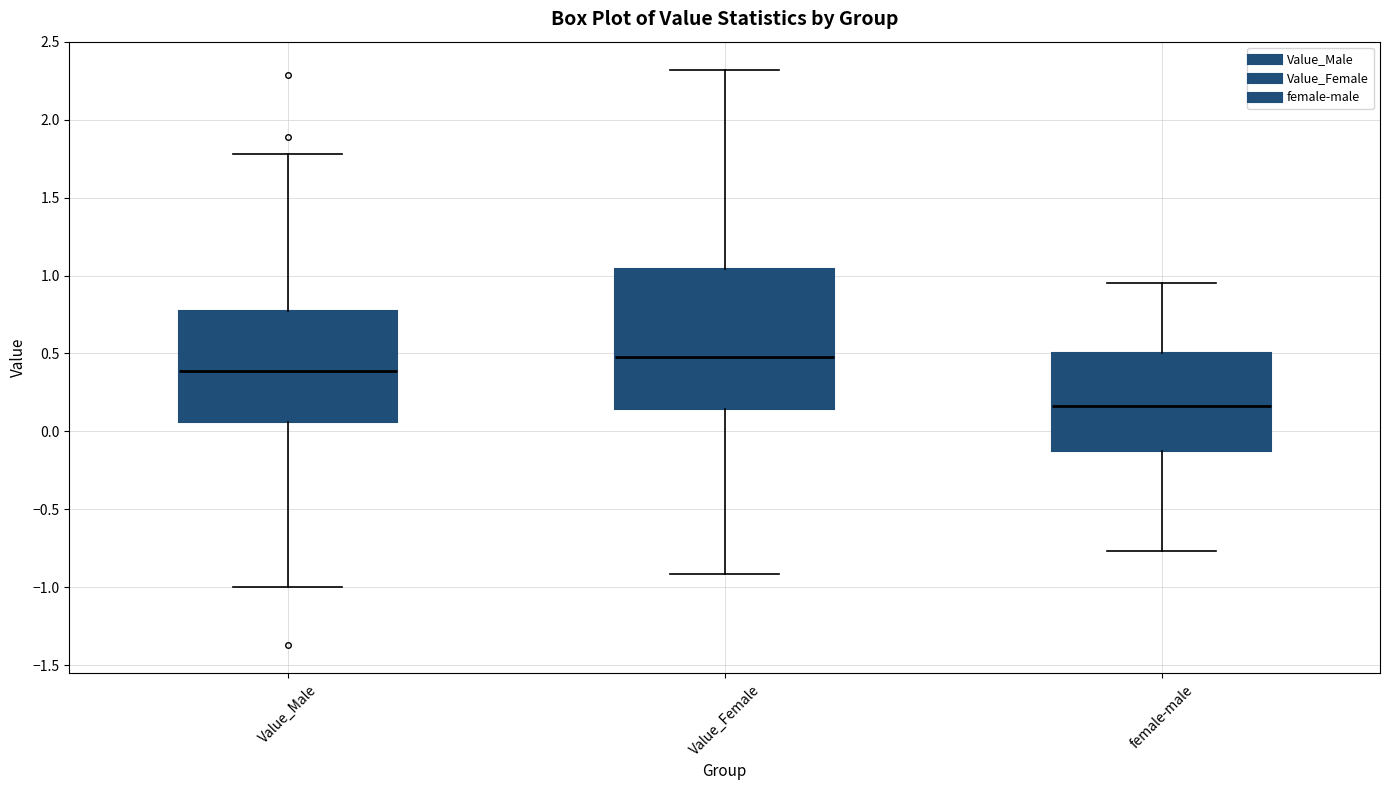

Where does the lower whisker of the box for Value_Male end on the y-axis? The values are not printed on the chart, so give them approximately, as read against the axis.

-1.00